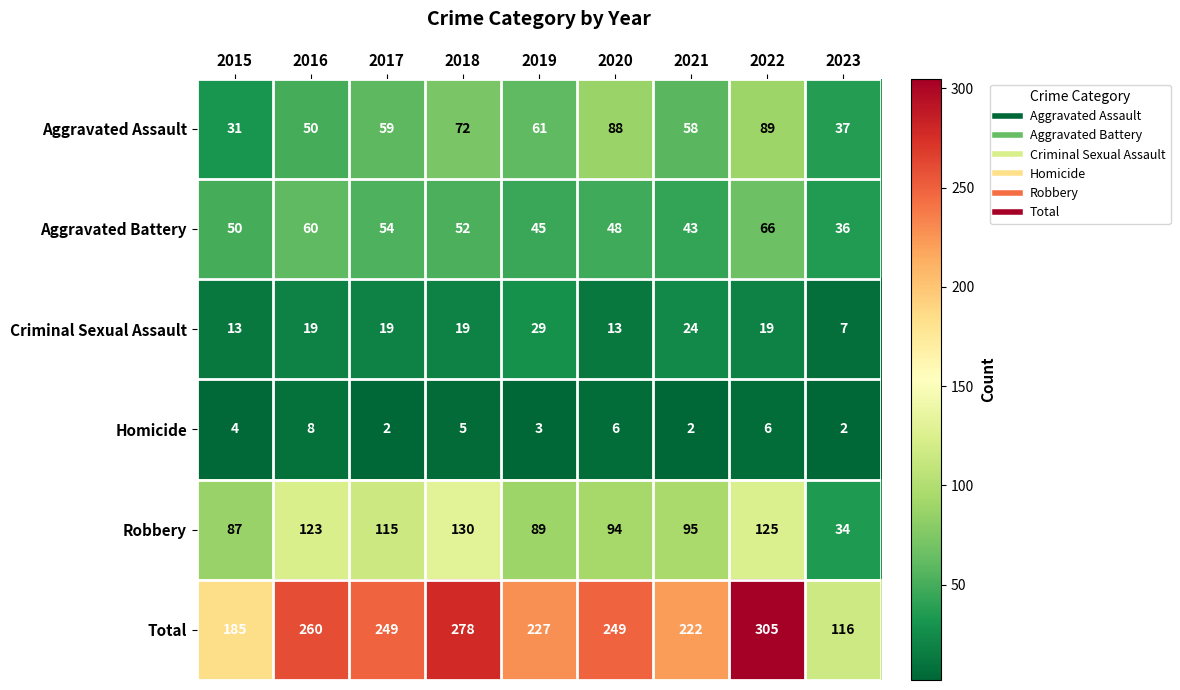

Read the Aggravated Assault value at 2018, to the nearest 10.

70